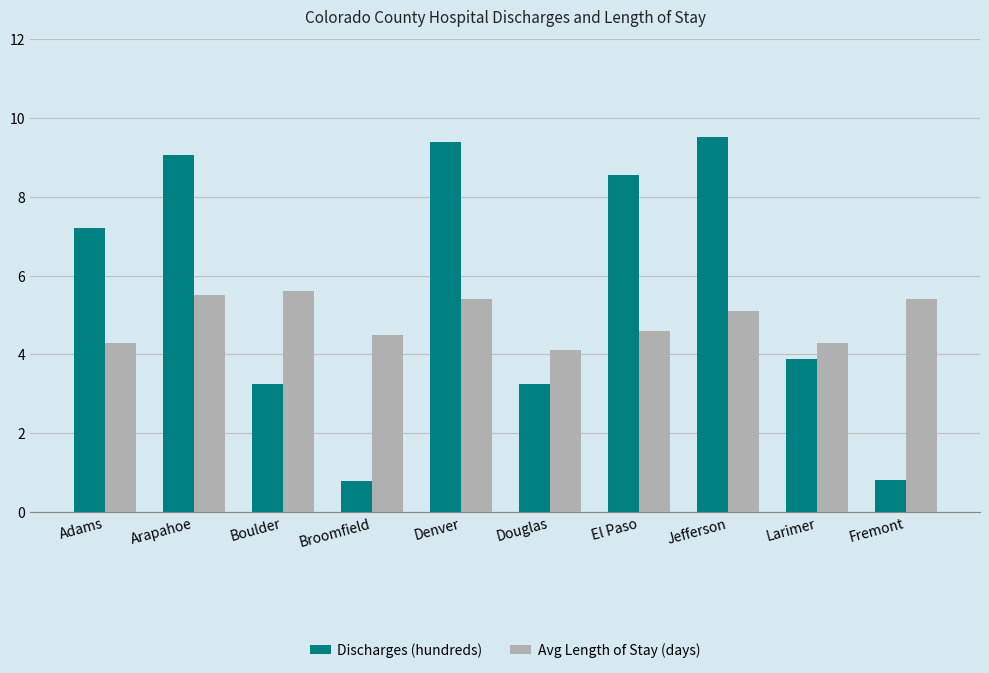

The value of Discharges (hundreds) at El Paso is 2.4. True or false?

False